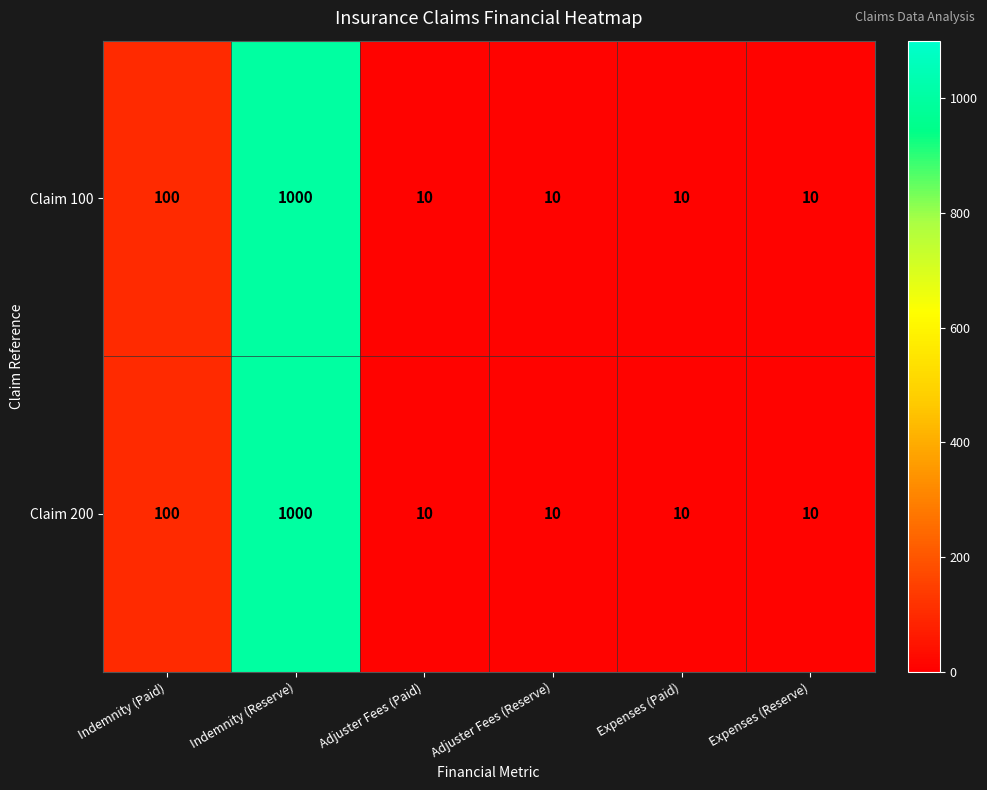

What is the greatest value displayed?

1000